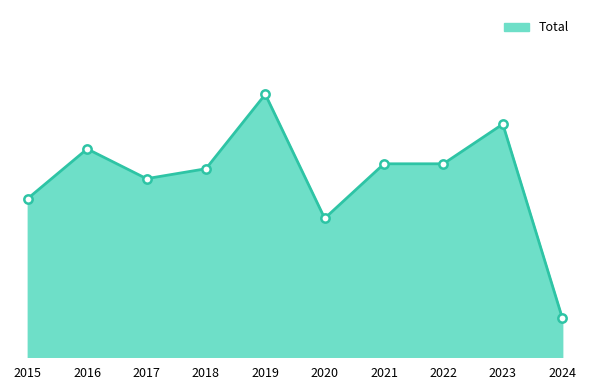

Does the chart have visible grid lines?

No